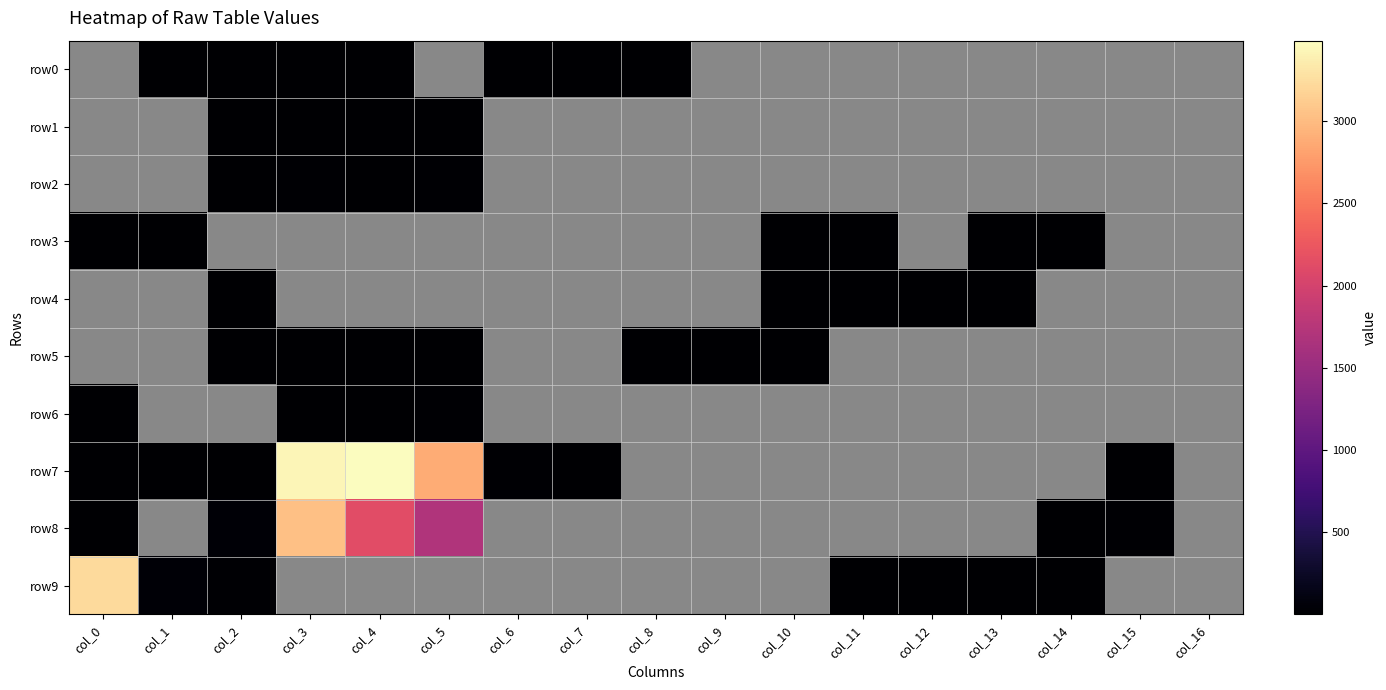

At which category is the sum across all series the highest?

col_3